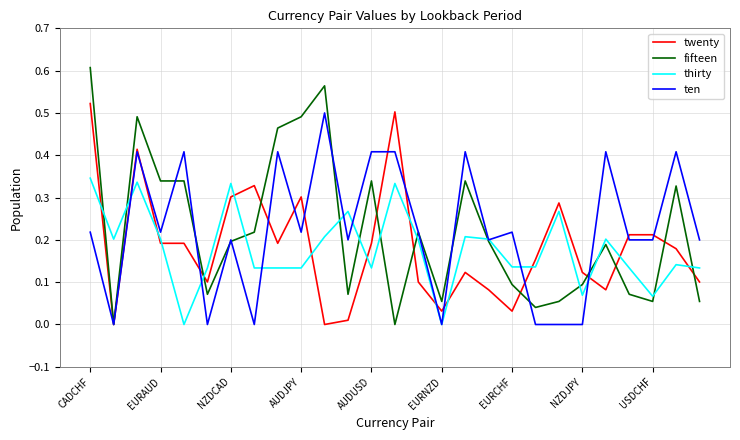

Which series has the largest range (max minus min)?

fifteen